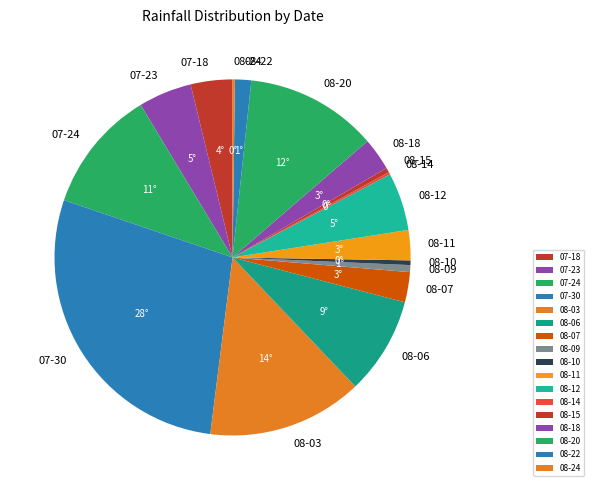

Is it true that 08-07 is 3% of the pie?

True